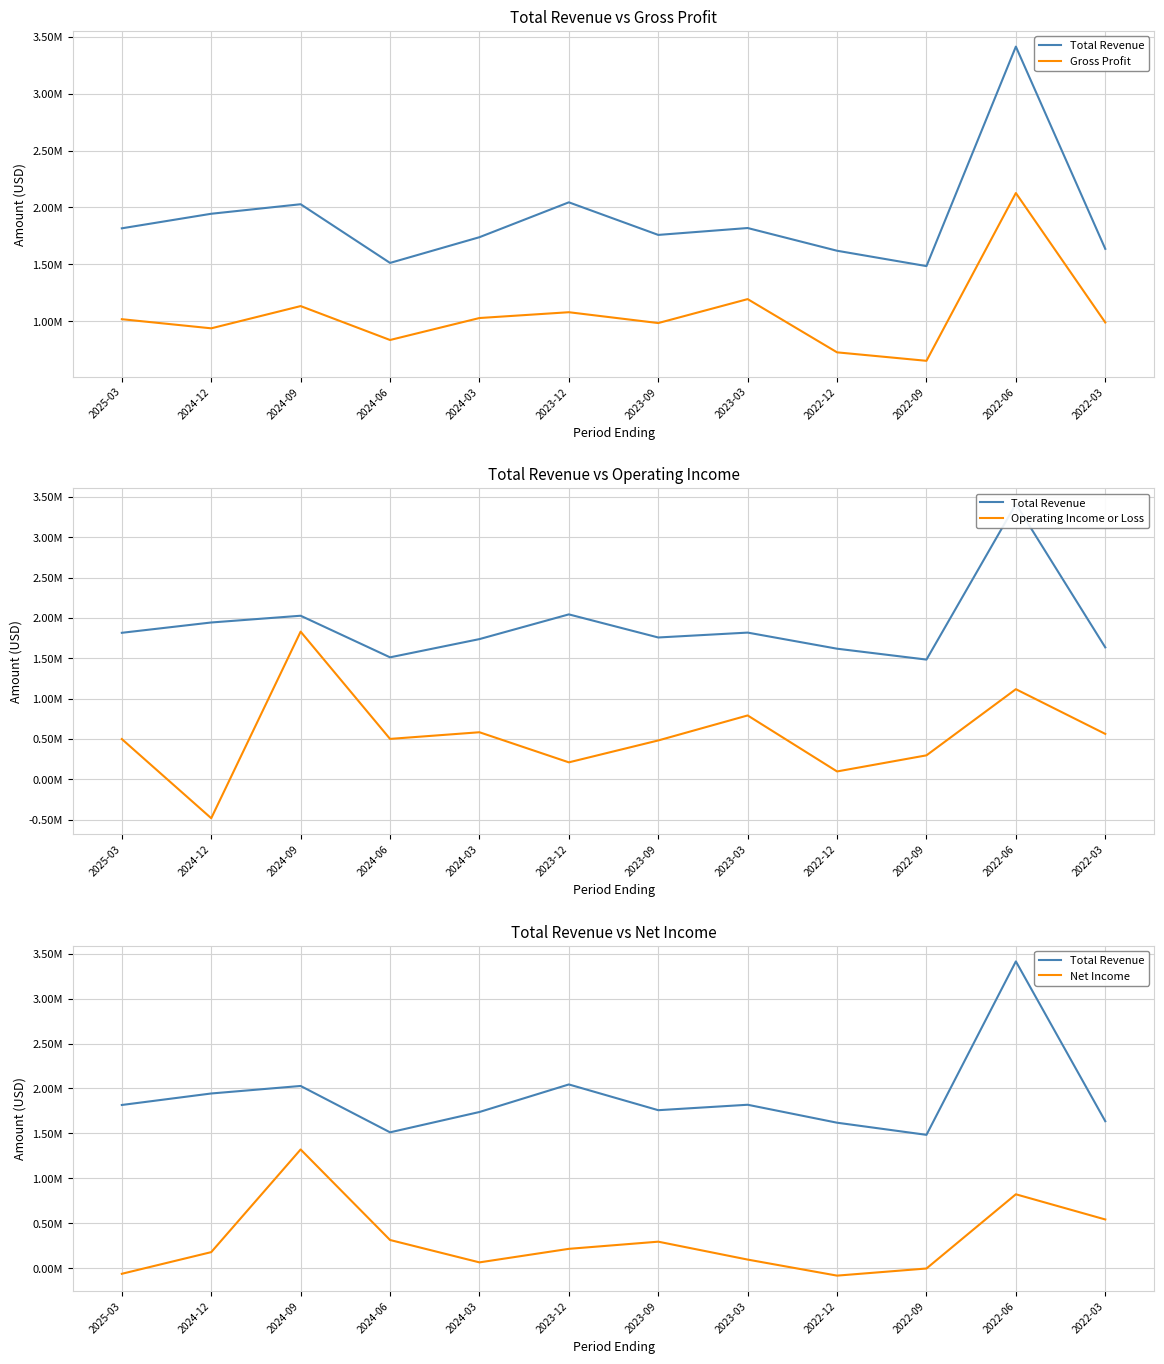

Reading left to right, list all the values displayed in this chart.

Total Revenue: 2025-03=1816400	2024-12=1944300	2024-09=2028000	2024-06=1512200	2024-03=1738300	2023-12=2044800	2023-09=1758400	2023-03=1818900	2022-12=1619200	2022-09=1484200	2022-06=3413500	2022-03=1635800
Gross Profit: 2025-03=1017500	2024-12=937400	2024-09=1132800	2024-06=834800	2024-03=1027900	2023-12=1078900	2023-09=983700	2023-03=1194100	2022-12=726200	2022-09=651800	2022-06=2126400	2022-03=988800
Operating Income or Loss: 2025-03=498700	2024-12=-482900	2024-09=1830700	2024-06=500700	2024-03=583200	2023-12=210000	2023-09=481500	2023-03=791600	2022-12=97100	2022-09=296800	2022-06=1117200	2022-03=562800
Net Income: 2025-03=-61600	2024-12=179400	2024-09=1321400	2024-06=314400	2024-03=65400	2023-12=216000	2023-09=295700	2023-03=96500	2022-12=-82000	2022-09=-2700	2022-06=822900	2022-03=542800